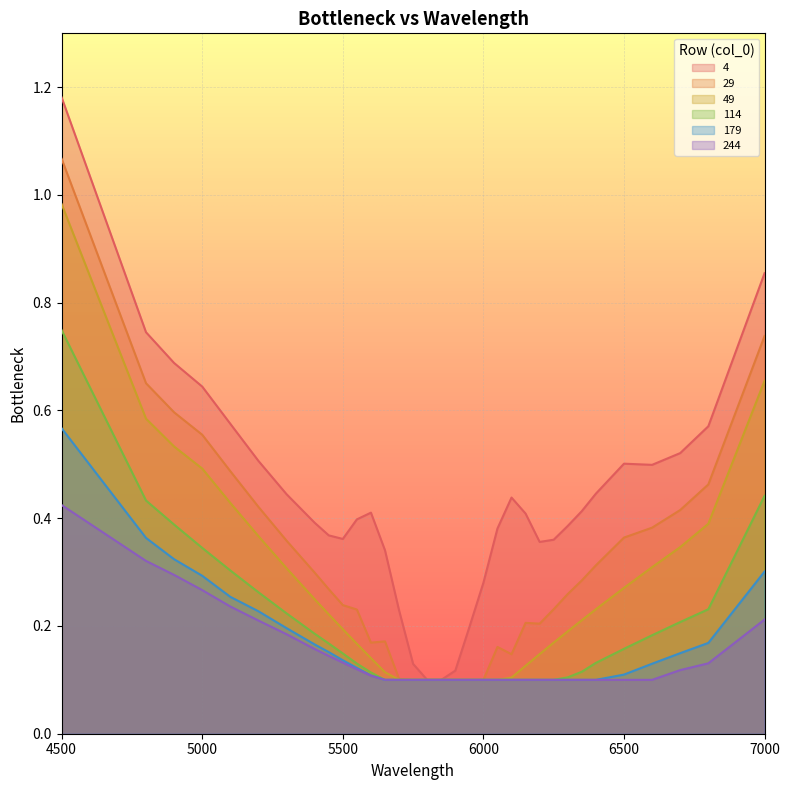

Reading left to right, transcribe all the data shown in this chart.

4: 1.2	0.7	0.7	0.6	0.6	0.5	0.4	0.4	0.4	0.4	0.4	0.4	0.3	0.2	0.1	0.1	0.1	0.1	0.2	0.3	0.4	0.4	0.4	0.4	0.4	0.4	0.4	0.4	0.5	0.5	0.5	0.6	0.9
29: 1.1	0.7	0.6	0.6	0.5	0.4	0.4	0.3	0.3	0.2	0.2	0.2	0.2	0.1	0.1	0.1	0.1	0.1	0.1	0.1	0.2	0.1	0.2	0.2	0.2	0.3	0.3	0.3	0.4	0.4	0.4	0.5	0.7
49: 1.0	0.6	0.5	0.5	0.4	0.4	0.3	0.2	0.2	0.2	0.2	0.1	0.1	0.1	0.1	0.1	0.1	0.1	0.1	0.1	0.1	0.1	0.1	0.1	0.2	0.2	0.2	0.2	0.3	0.3	0.3	0.4	0.7
114: 0.7	0.4	0.4	0.3	0.3	0.3	0.2	0.2	0.2	0.1	0.1	0.1	0.1	0.1	0.1	0.1	0.1	0.1	0.1	0.1	0.1	0.1	0.1	0.1	0.1	0.1	0.1	0.1	0.2	0.2	0.2	0.2	0.4
179: 0.6	0.4	0.3	0.3	0.3	0.2	0.2	0.2	0.2	0.1	0.1	0.1	0.1	0.1	0.1	0.1	0.1	0.1	0.1	0.1	0.1	0.1	0.1	0.1	0.1	0.1	0.1	0.1	0.1	0.1	0.1	0.2	0.3
244: 0.4	0.3	0.3	0.3	0.2	0.2	0.2	0.2	0.1	0.1	0.1	0.1	0.1	0.1	0.1	0.1	0.1	0.1	0.1	0.1	0.1	0.1	0.1	0.1	0.1	0.1	0.1	0.1	0.1	0.1	0.1	0.1	0.2